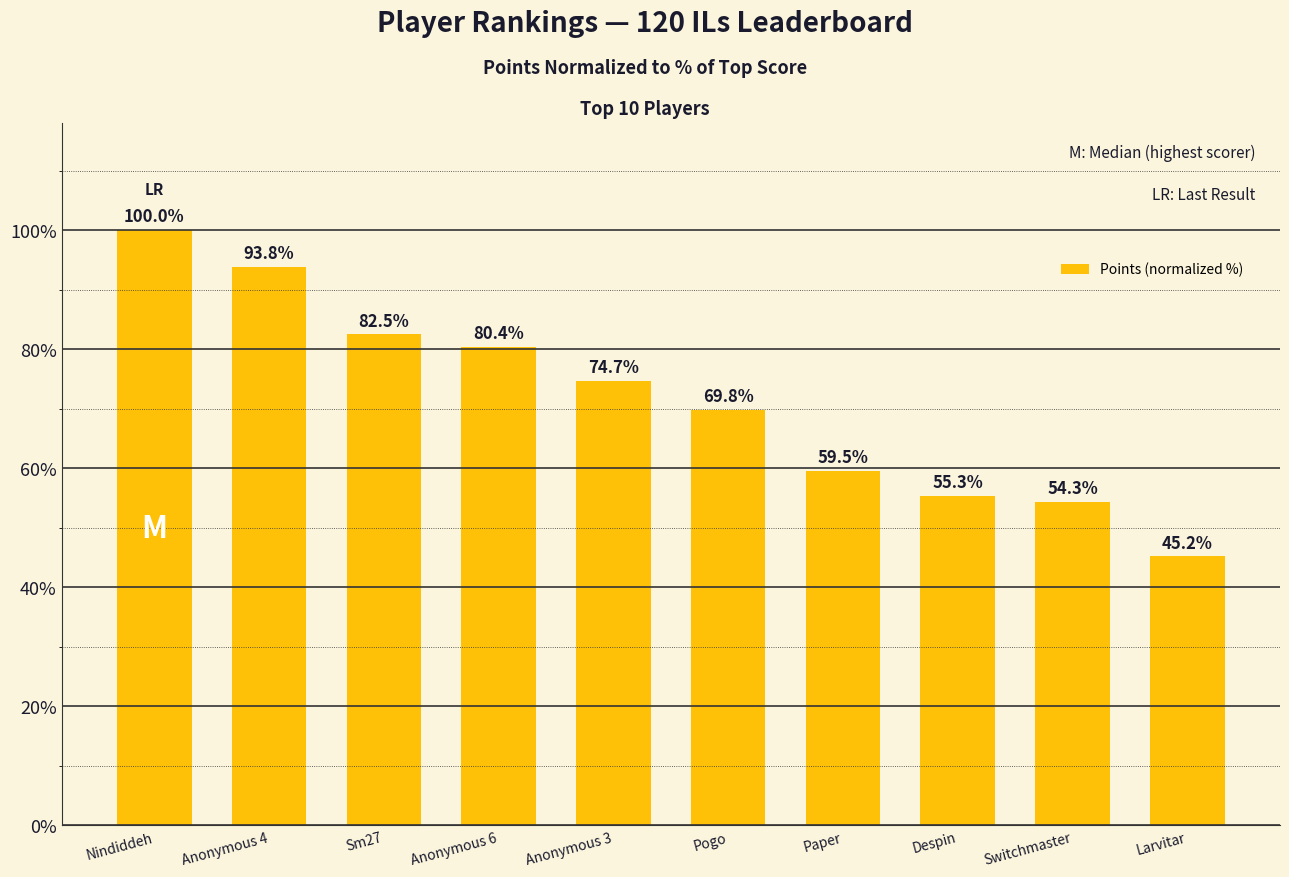

What is the minimum value shown in the chart?

45.2